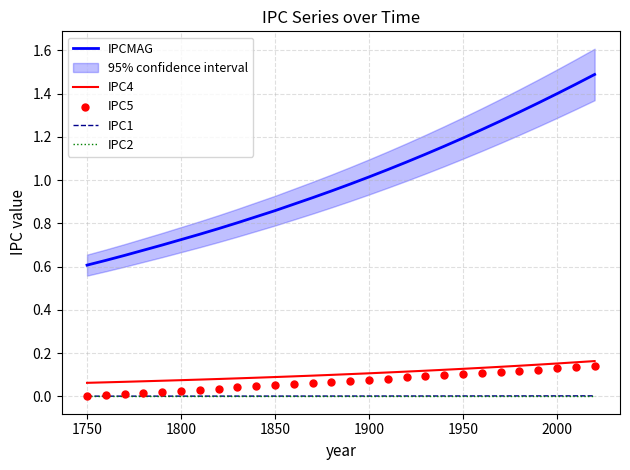

Which series reaches the maximum Y coordinate?

IPCMAG